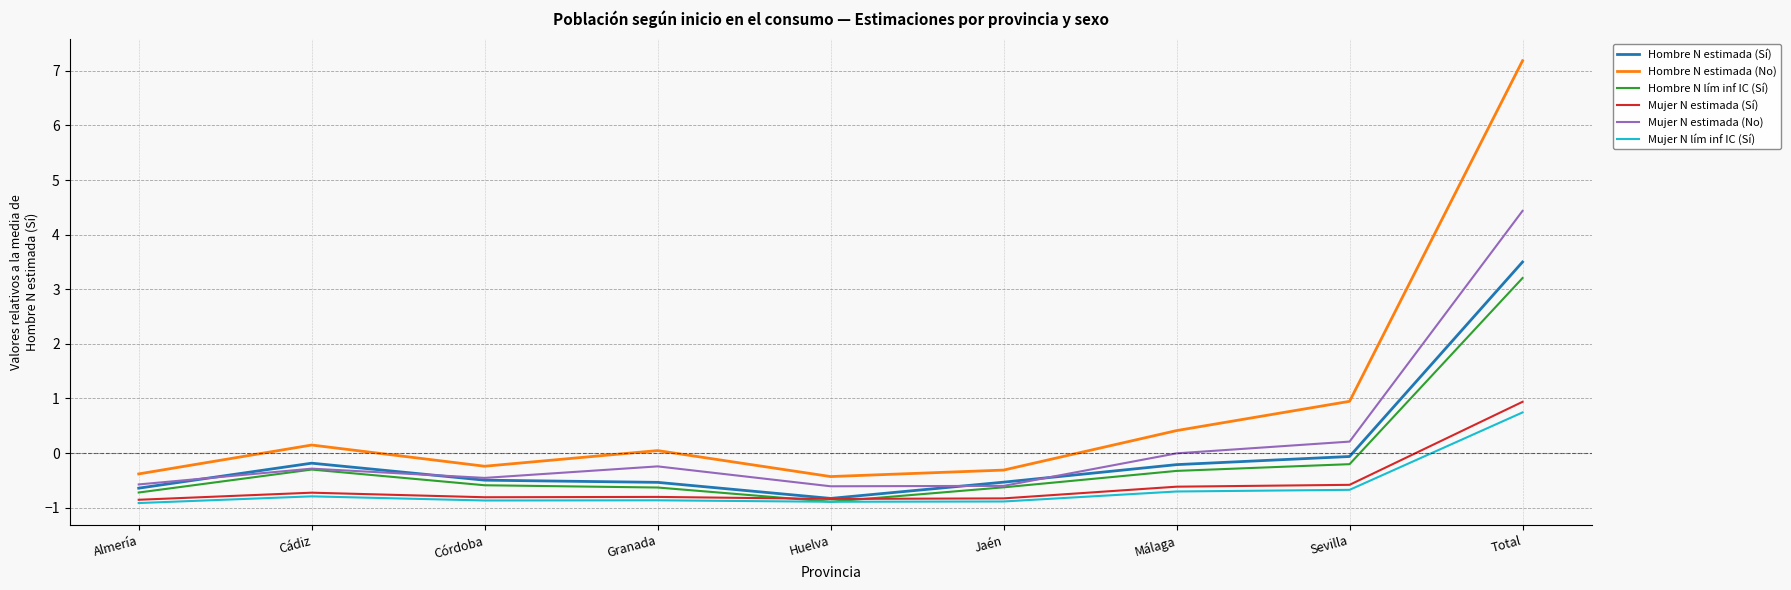

Which series has the widest spread of values?

Hombre N estimada (No)